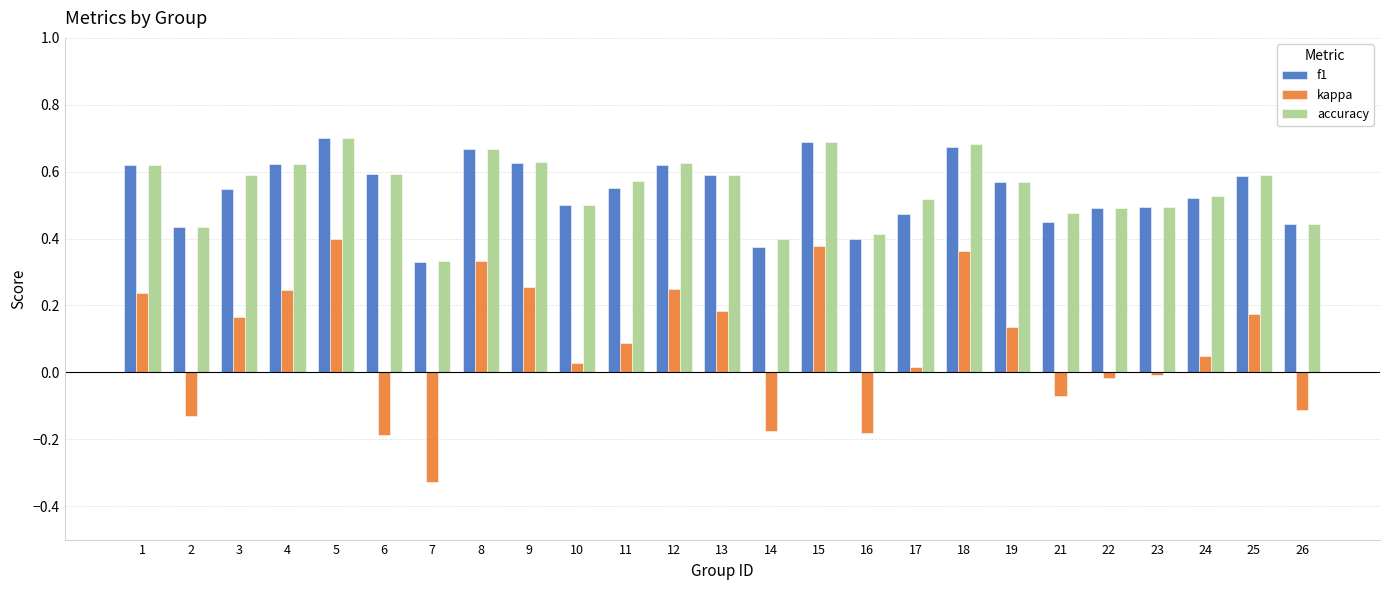

Is it true that accuracy equals 0.4 at 26?

True